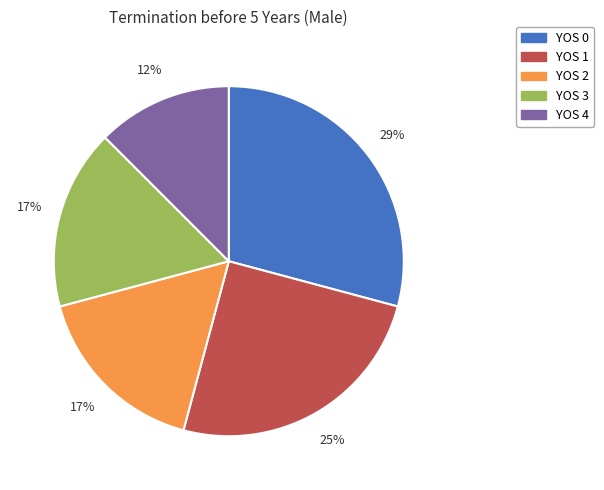

Is there a majority slice in this chart?

No